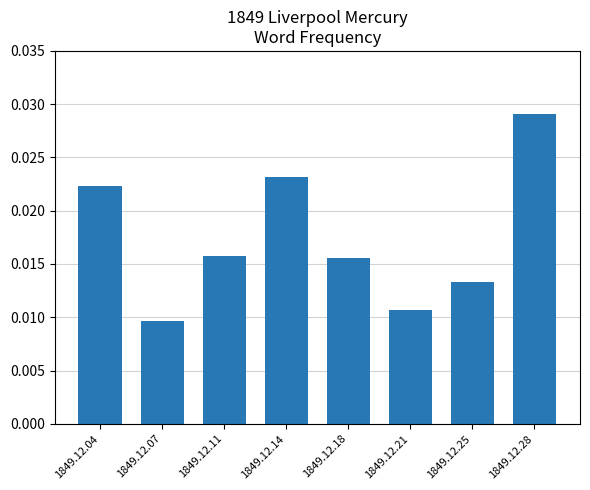

Are the bars horizontal?

No